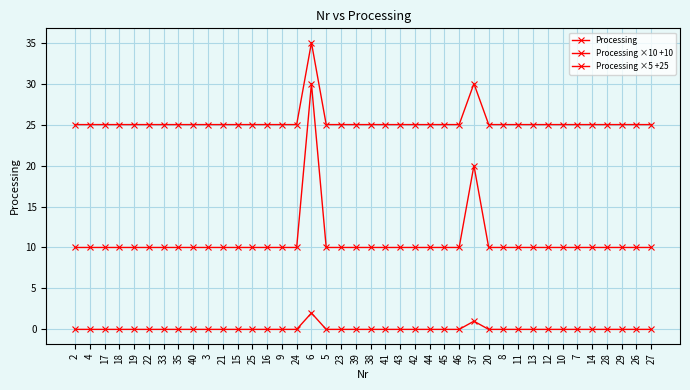

True or false: Processing ×10 +10 and Processing ×5 +25 intersect in this chart.

False